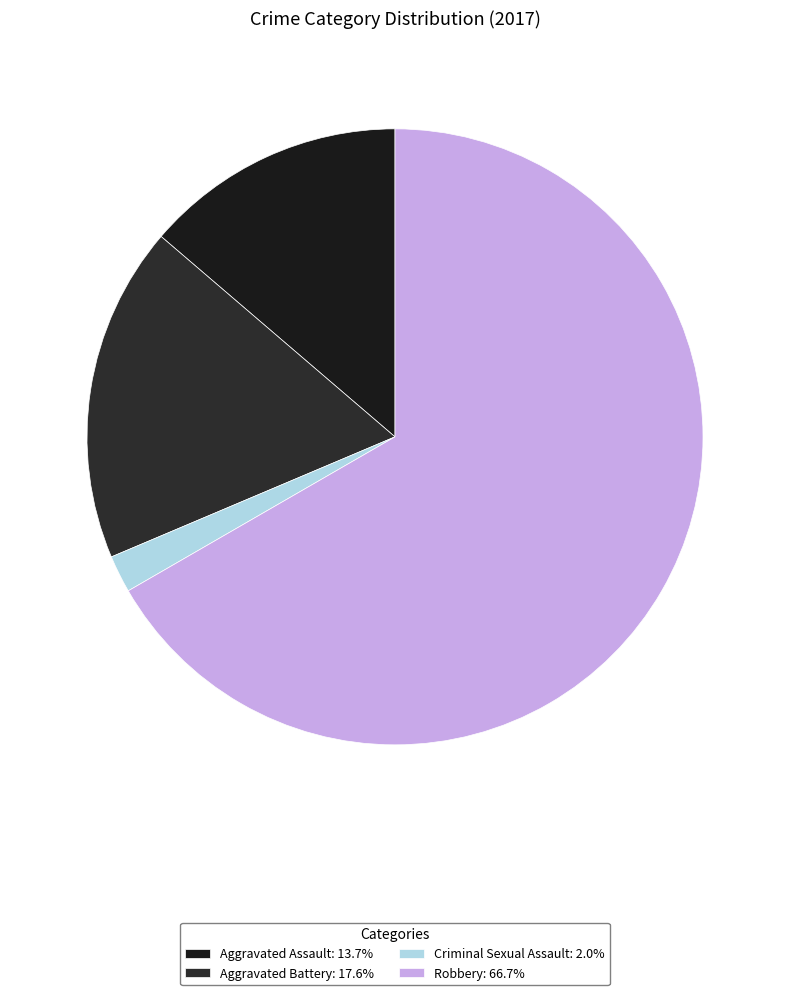

Between Aggravated Assault and Aggravated Battery, which is larger?

Aggravated Battery